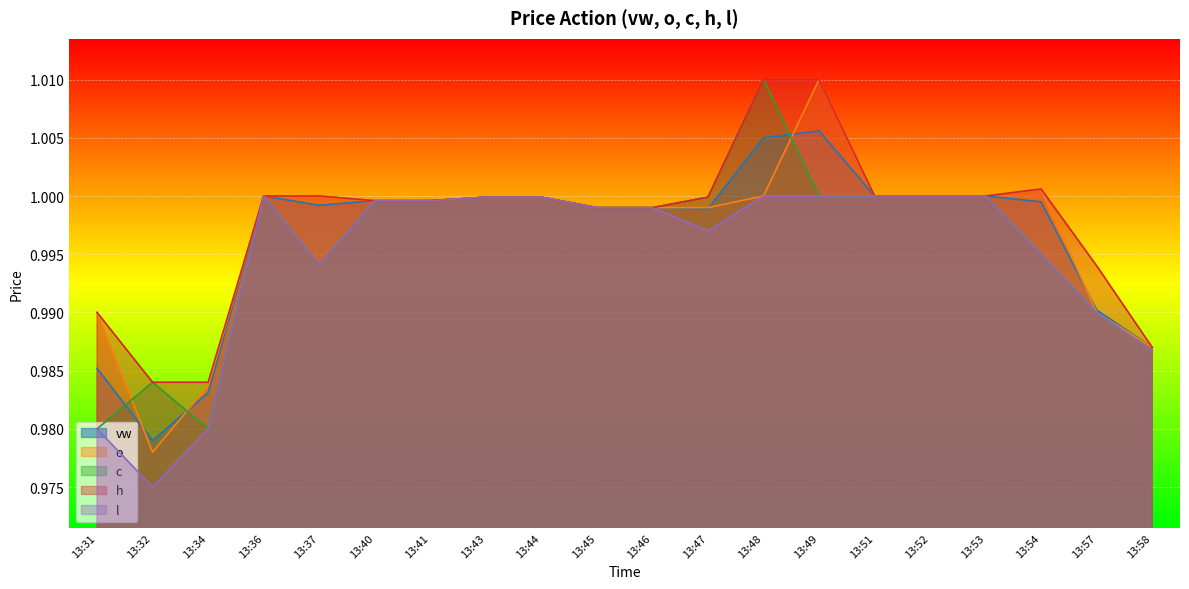

True or false: l and h intersect in this chart.

False